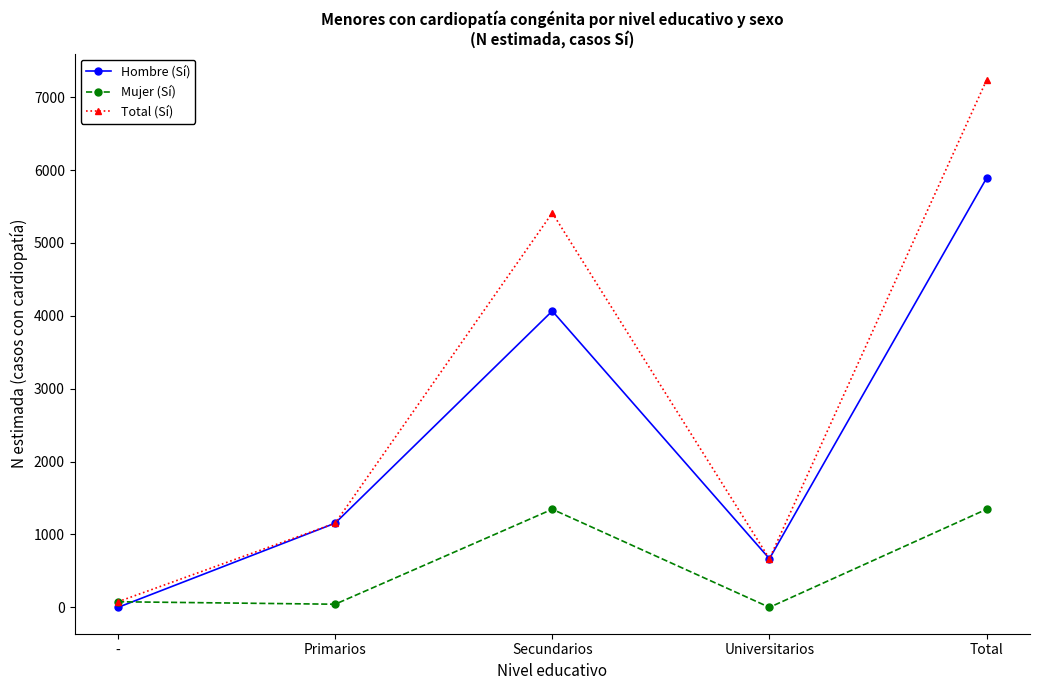

Which category has the highest value across all series?

Total